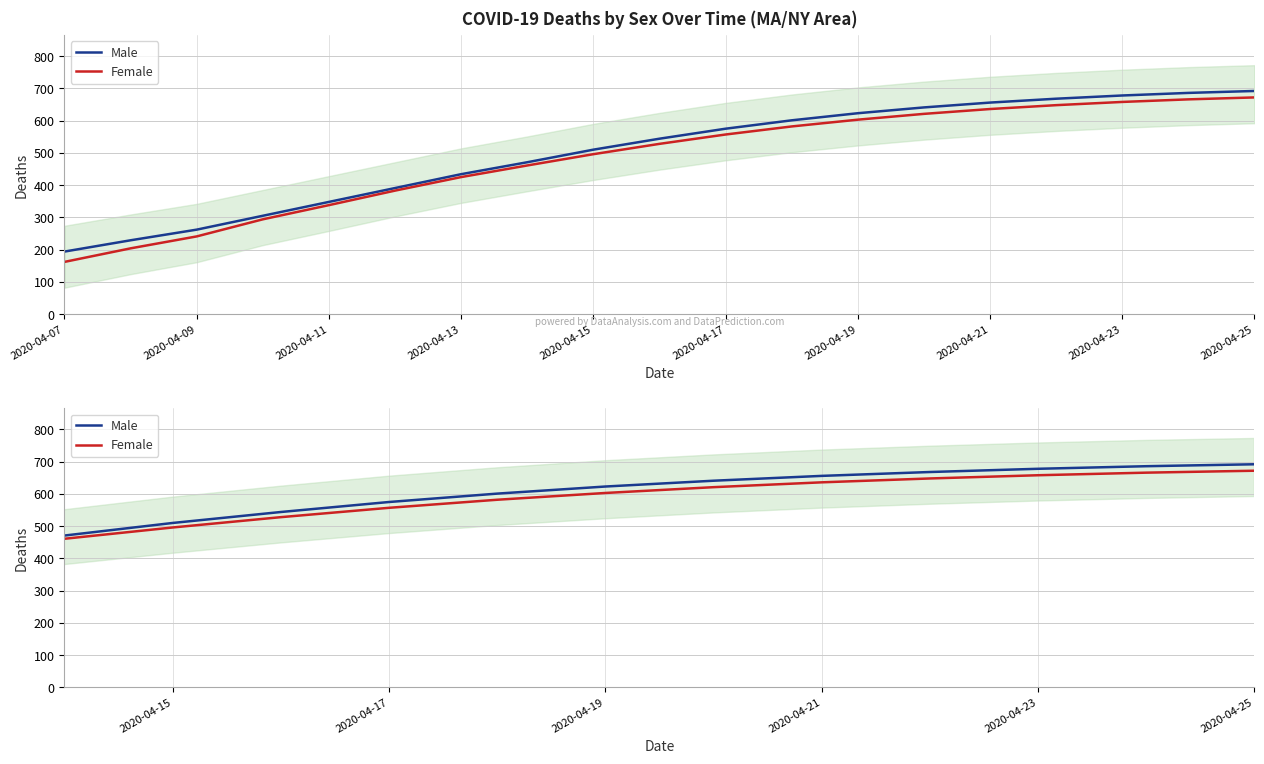

Count the number of categories in the chart.

19